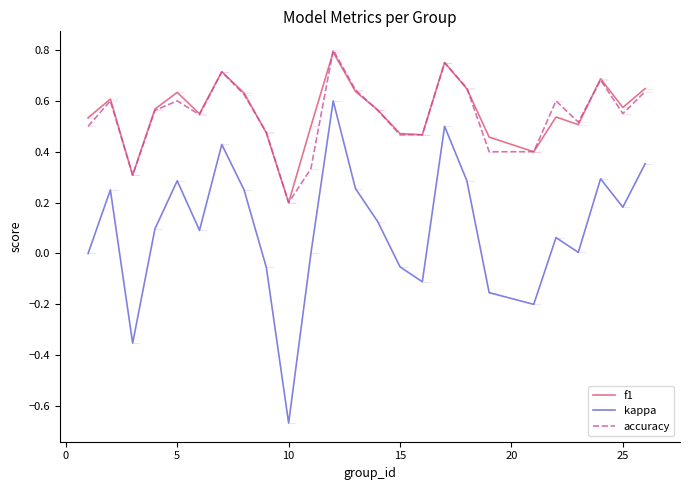

True or false: f1 and kappa cross at least once.

False